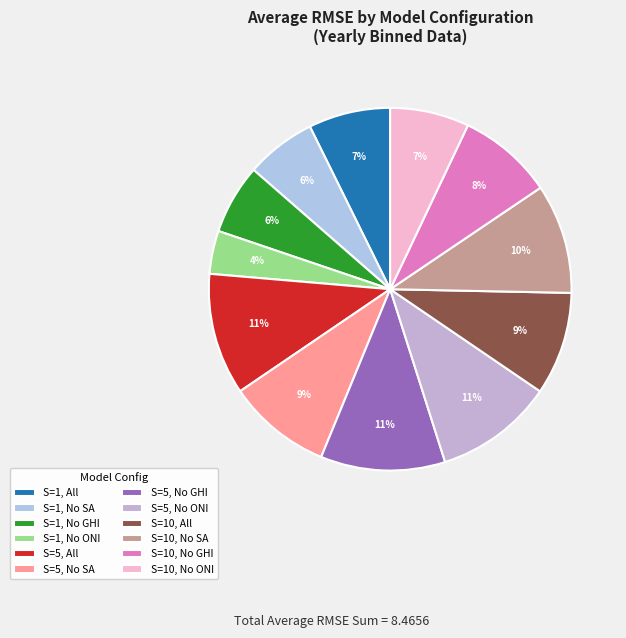

How many slices are in this pie chart?

12